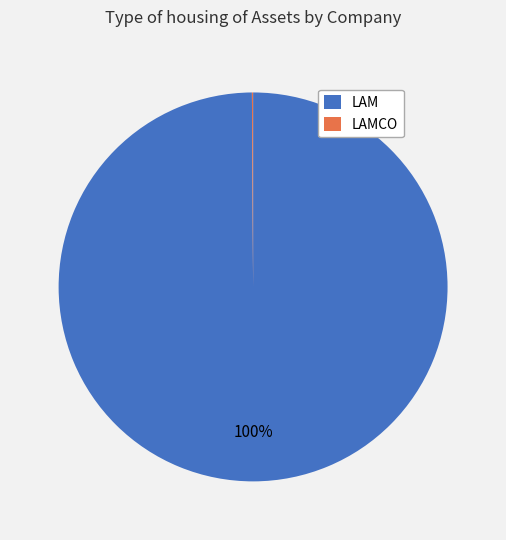

The LAM slice represents 100% of the pie. True or false?

True